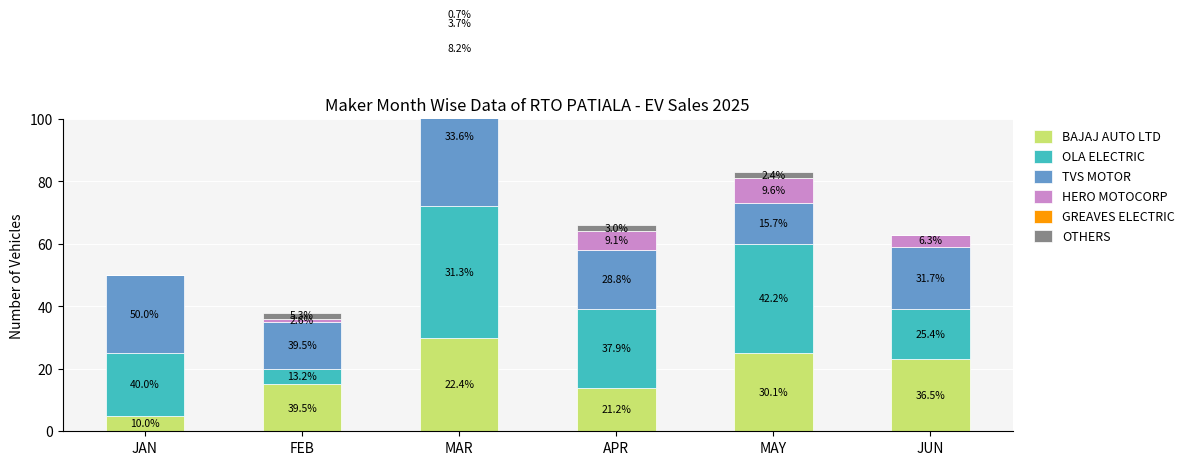

Which series has the largest total across all categories?

OLA ELECTRIC